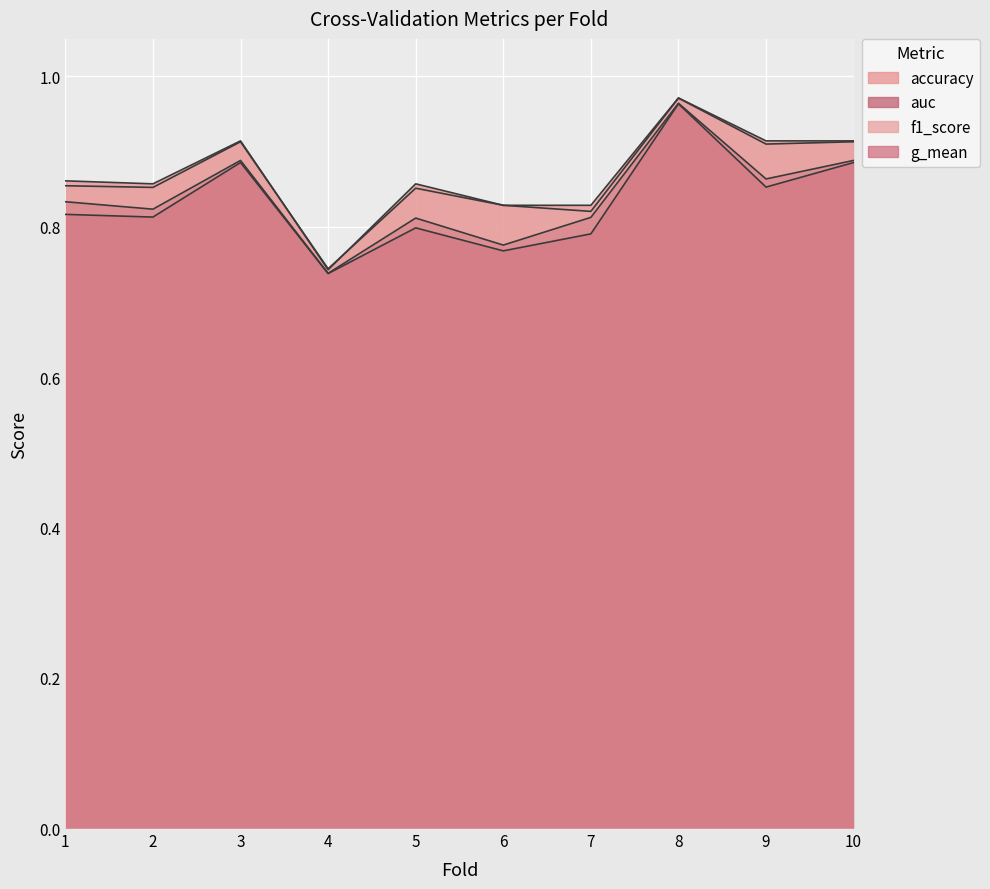

What are all the series names shown in the legend?

accuracy, auc, f1_score, g_mean